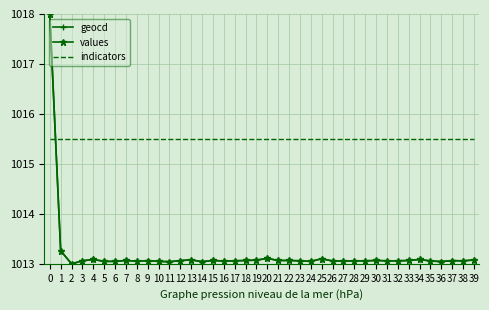

What is the difference between the highest and lowest values at 29?

2.4